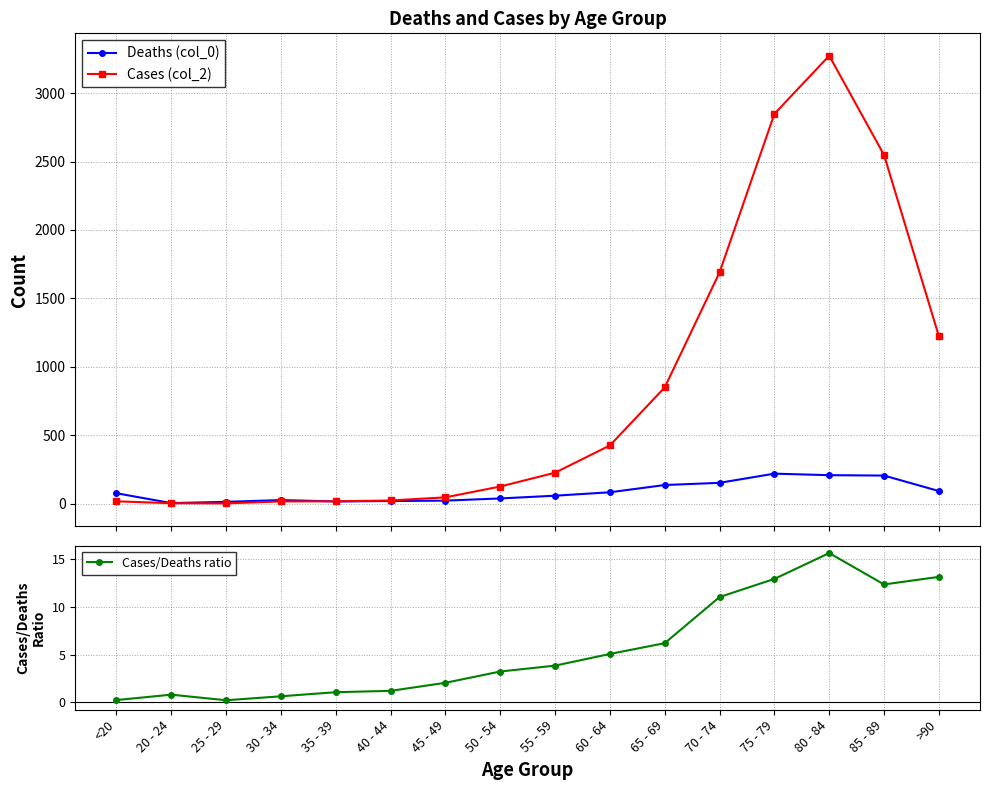

True or false: Cases/Deaths ratio and Deaths (col_0) cross at least once.

False